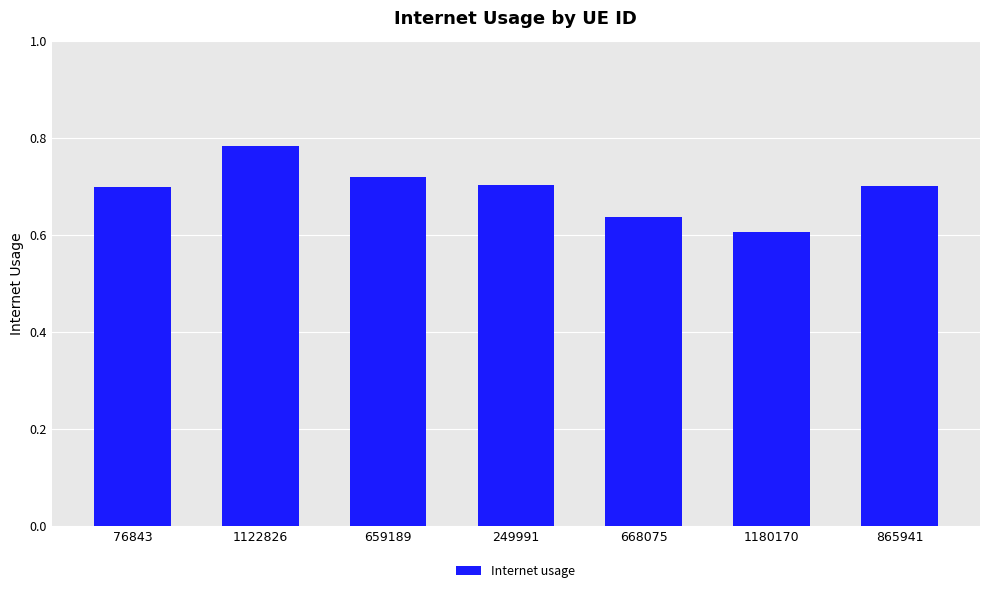

How many values are between 0 and 1?

7